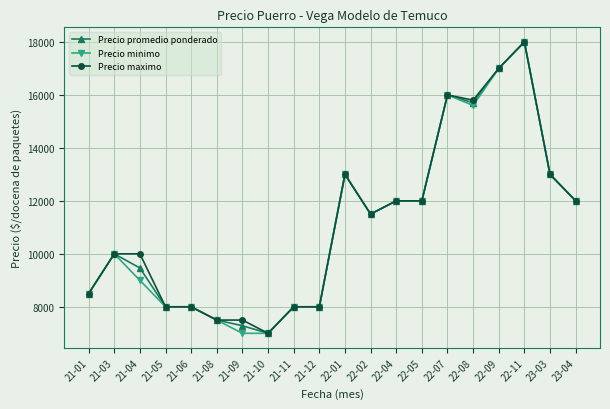

True or false: Precio maximo has more than 1 points higher than both neighbors.

True